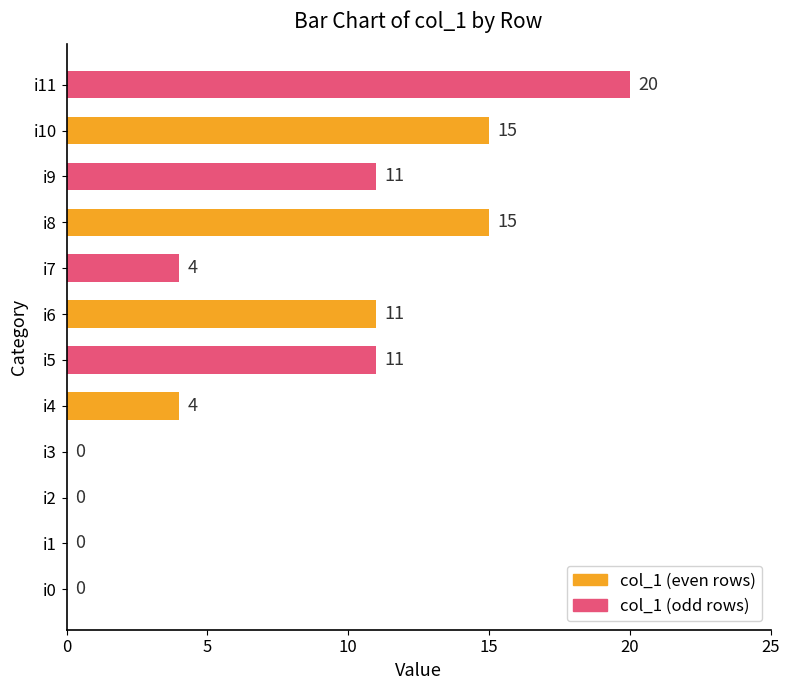

What is the sum of all values?

91